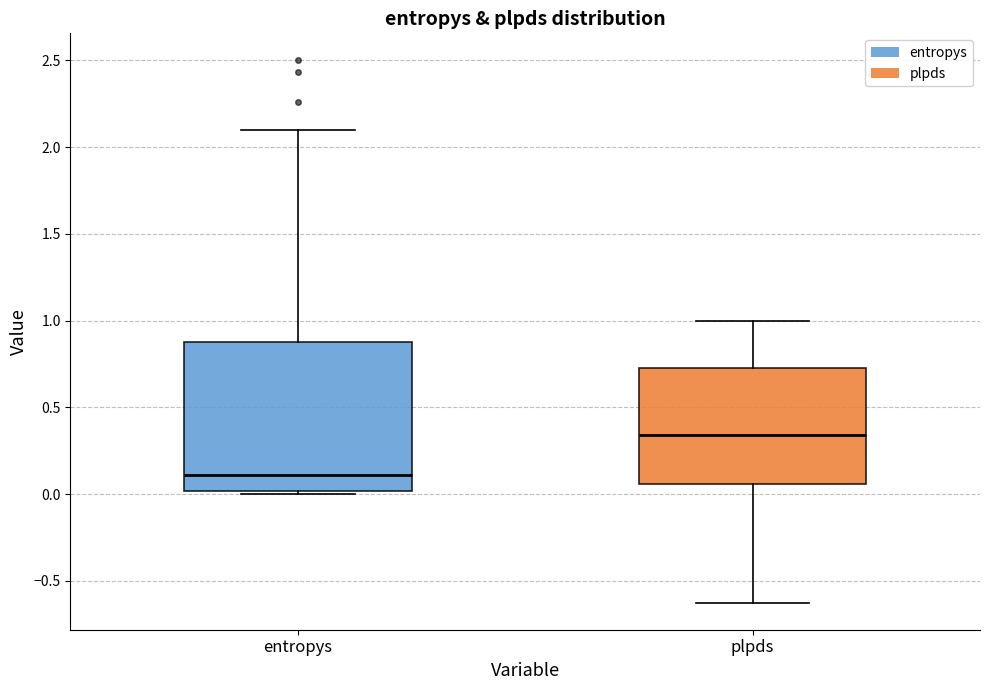

Which box's median line is the highest?

plpds